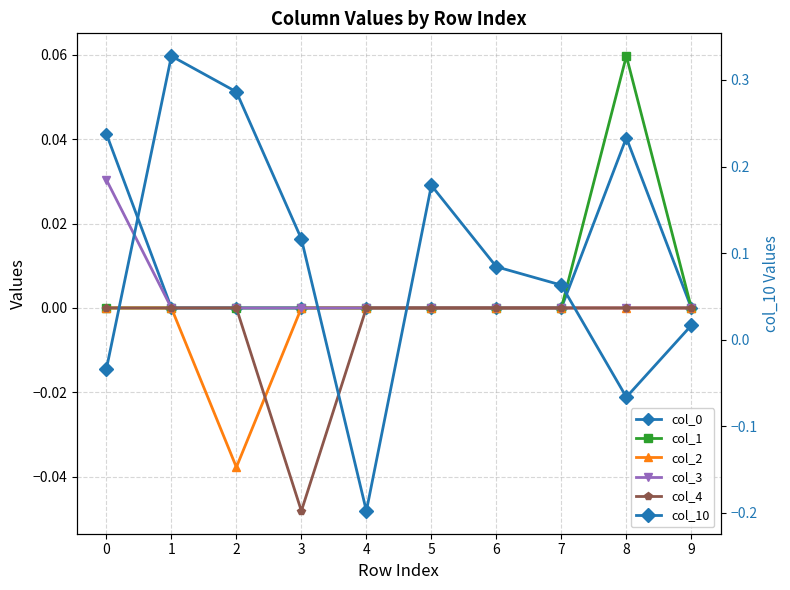

Which series ends up on top after the final intersection of col_10 and col_4?

col_10